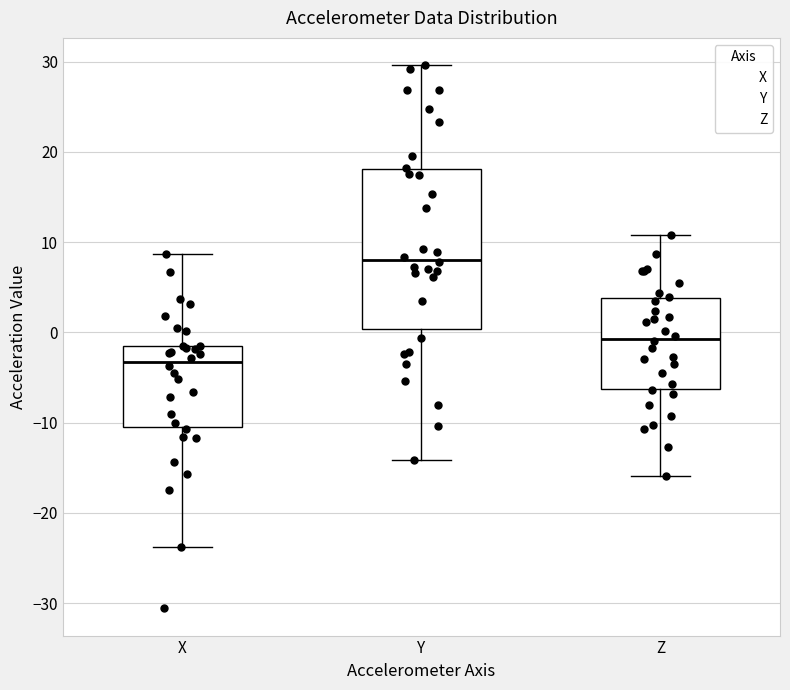

Reading left to right, transcribe this box plot: for each box, give where its median line is, the range the box spans, and where its two whiskers end, as read against the y-axis. The values are not printed on the chart, so give them approximately, as read against the axis.

X: median -3, box -11 to -1, whiskers -24 to 9
Y: median 8, box 0 to 18, whiskers -14 to 30
Z: median -1, box -6 to 4, whiskers -16 to 11